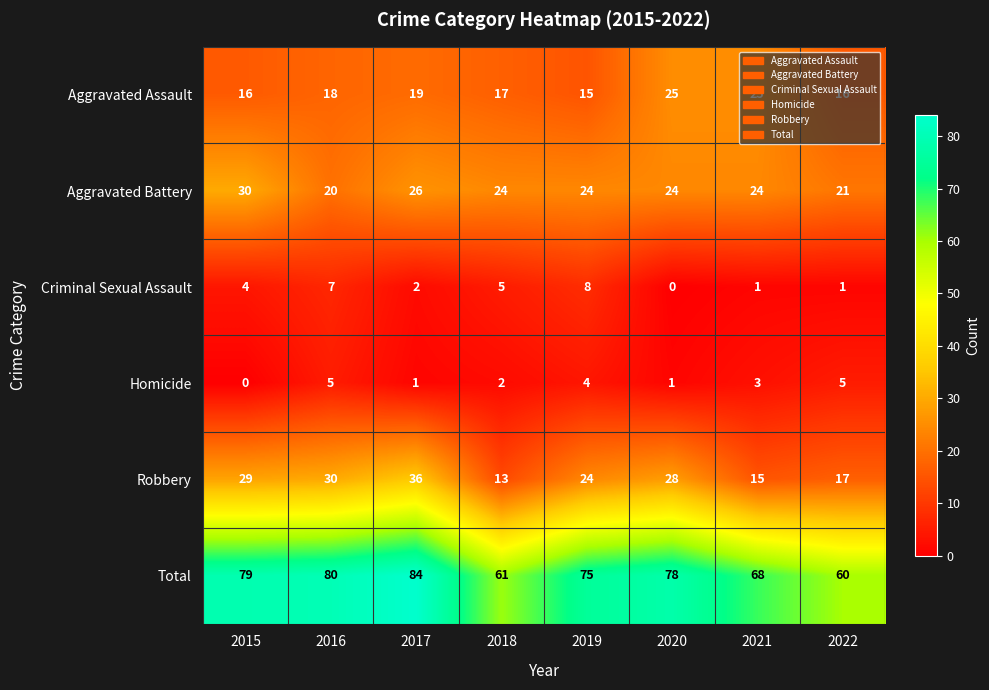

Count the number of categories in the chart.

8